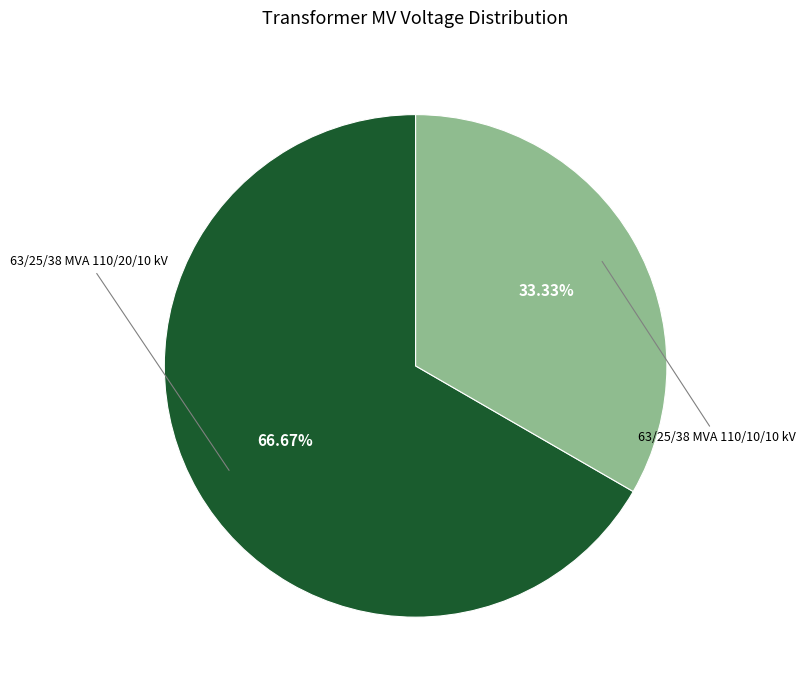

To the nearest percent, what is the difference between the 63/25/38 MVA 110/10/10 kV and 63/25/38 MVA 110/20/10 kV slice percentages?

33%